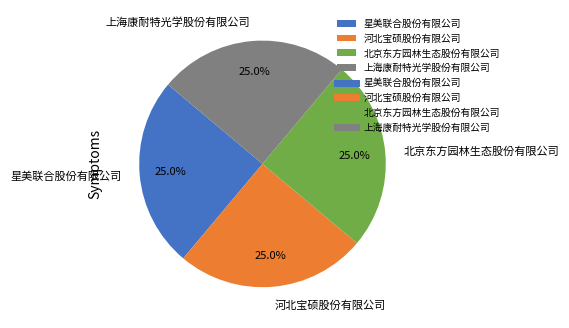

The 北京东方园林生态股份有限公司 slice represents 15% of the pie. True or false?

False